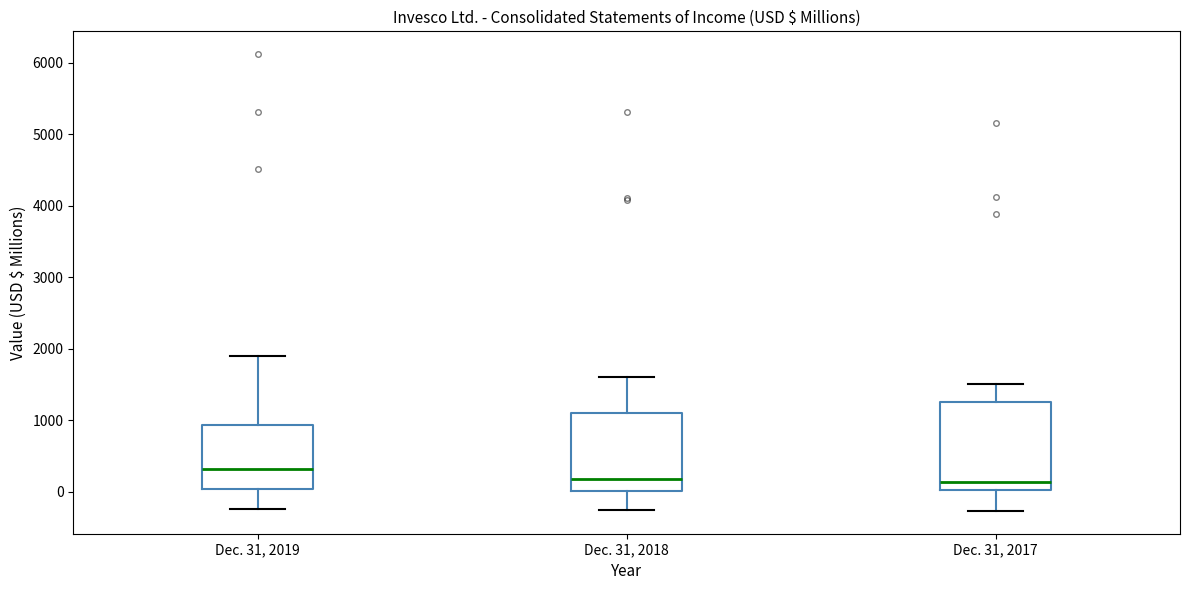

Reading left to right, transcribe this box plot: for each box, give where its median line is, the range the box spans, and where its two whiskers end, as read against the y-axis. The values are not printed on the chart, so give them approximately, as read against the axis.

Dec. 31, 2019: median 300, box 0 to 900, whiskers -200 to 1900
Dec. 31, 2018: median 200, box 0 to 1100, whiskers -300 to 1600
Dec. 31, 2017: median 100, box 0 to 1200, whiskers -300 to 1500